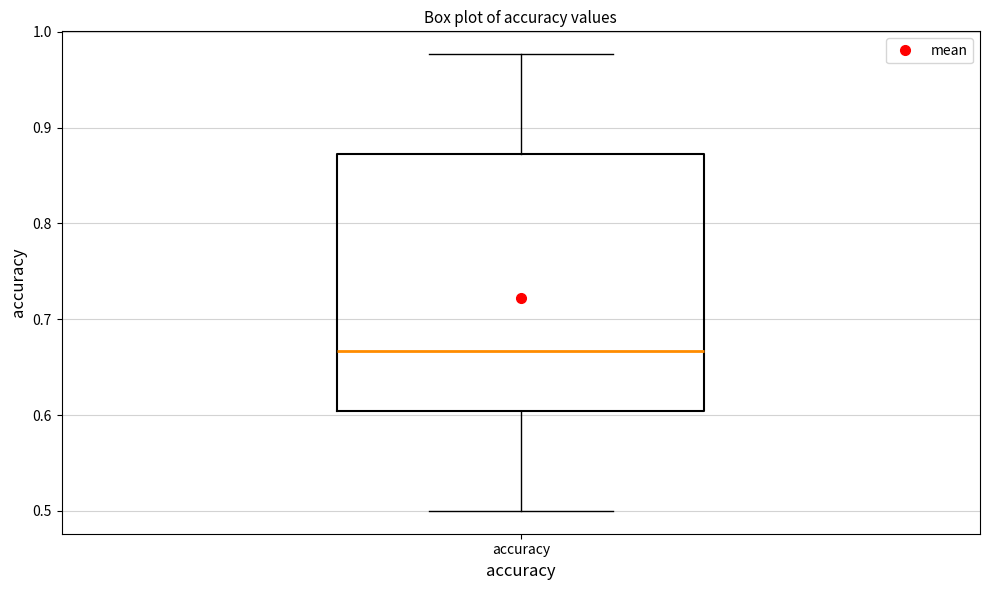

Where does the lower whisker of the box for accuracy end on the y-axis? The values are not printed on the chart, so give them approximately, as read against the axis.

0.50